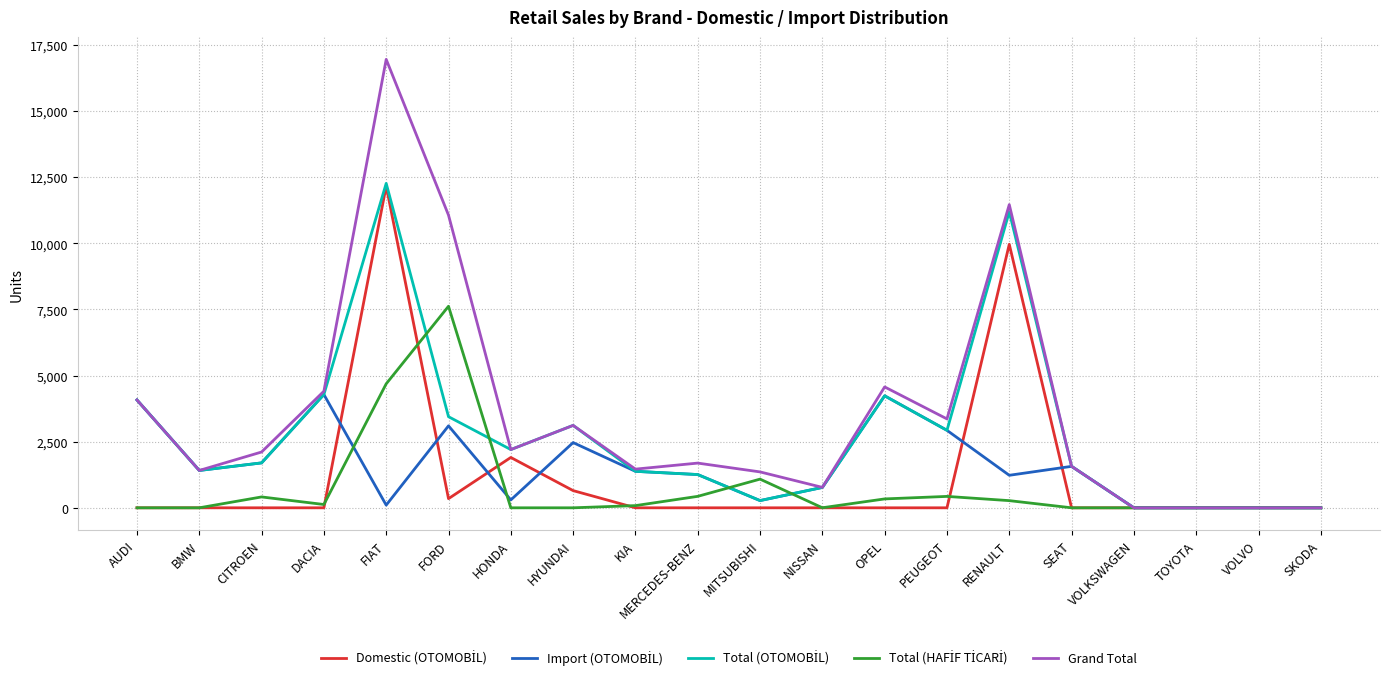

Which series has the largest total across all categories?

Grand Total